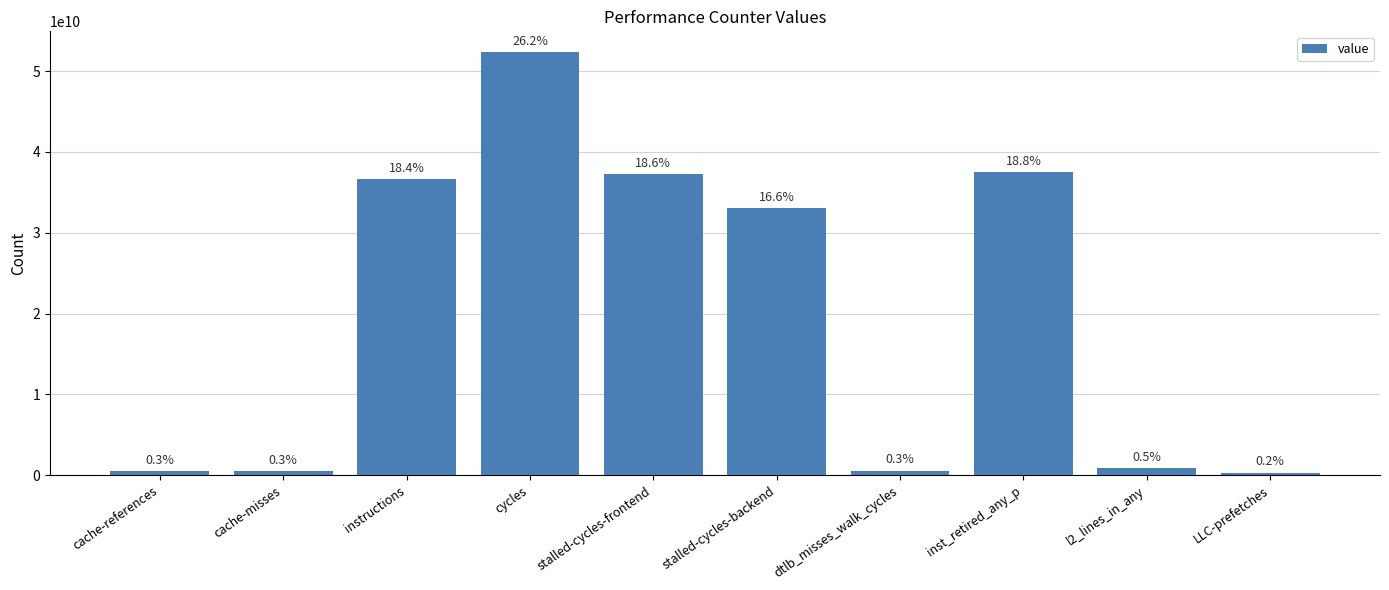

Reading left to right, transcribe all the data shown in this chart.

559495490	511296500	36658888766	52305166544	37239504752	33077146285	570790816	37542720428	905813563	340101665